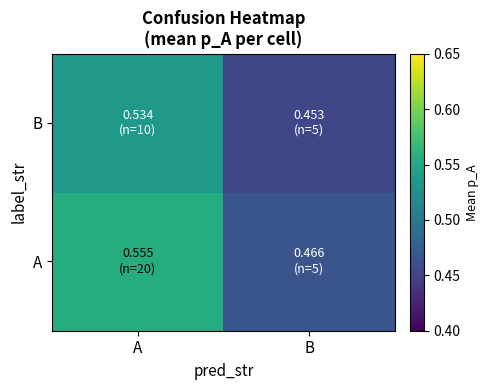

What is the total value across all series at B?

0.9